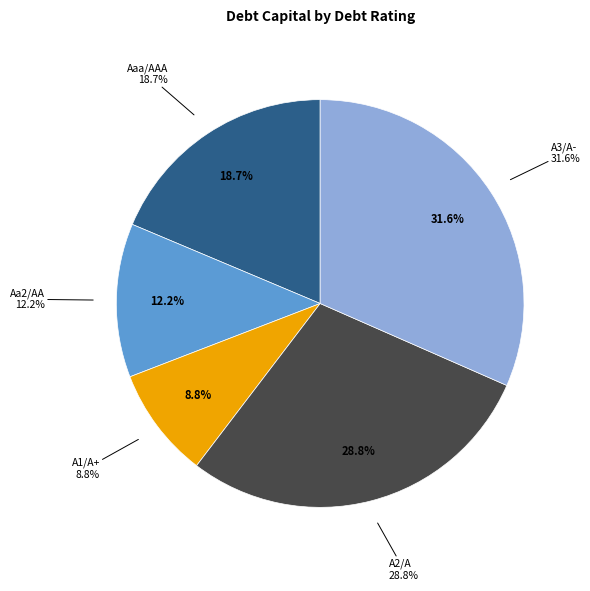

Which category has the smallest portion of the pie?

A1/A+